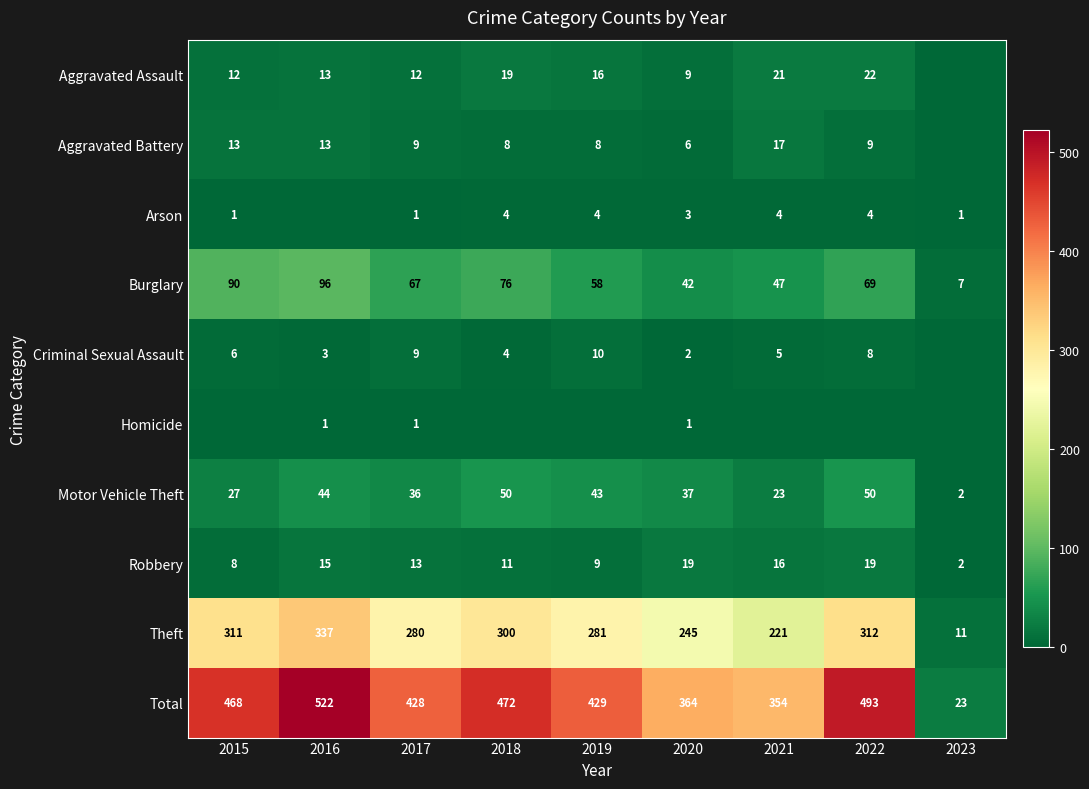

True or false: Aggravated Battery has a value of 13 at 2016.

True